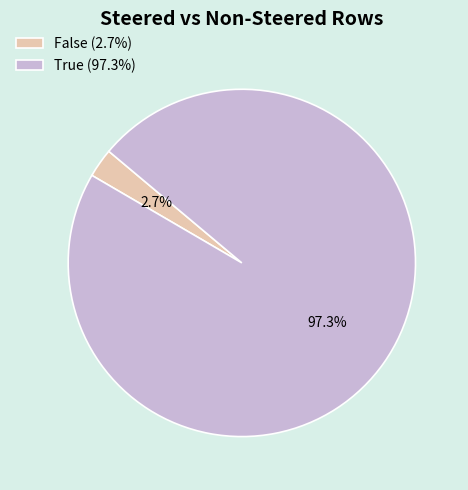

Combined, do True and False account for over 50%?

Yes